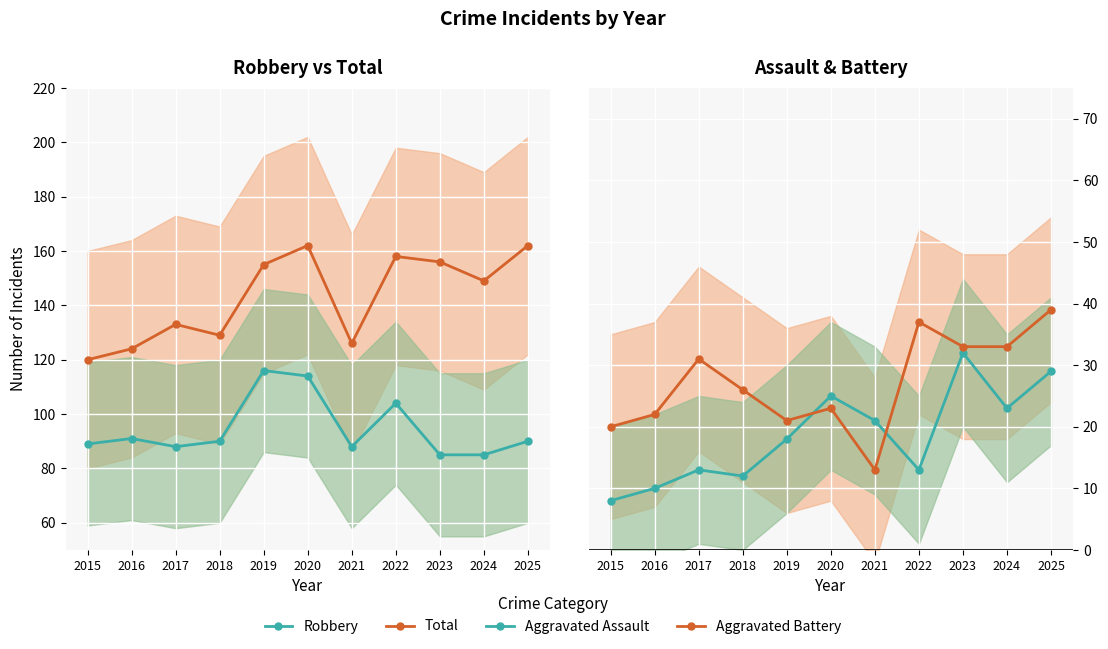

What is the total value across all series at 2025?

320